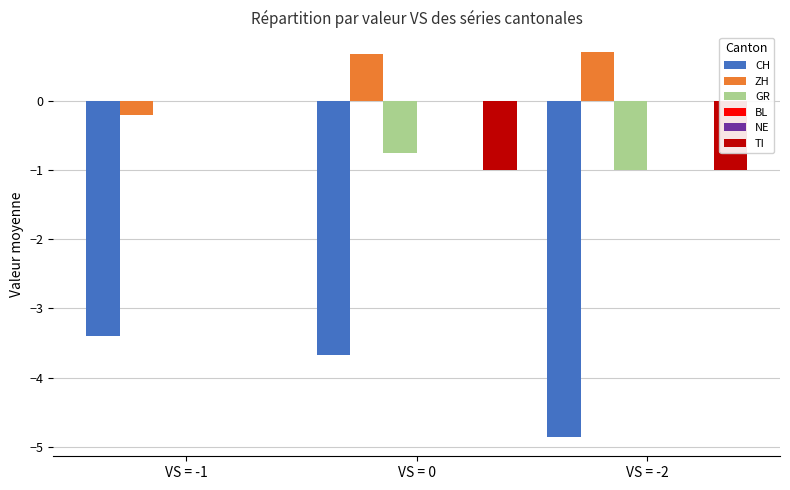

Reading left to right, transcribe all the data shown in this chart.

CH: VS = -1=-3.4	VS = 0=-3.7	VS = -2=-4.9
ZH: VS = -1=-0.2	VS = 0=0.7	VS = -2=0.7
GR: VS = -1=0.0	VS = 0=-0.8	VS = -2=-1.0
BL: VS = -1=0.0	VS = 0=0.0	VS = -2=0.0
NE: VS = -1=0.0	VS = 0=0.0	VS = -2=0.0
TI: VS = -1=0.0	VS = 0=-1.0	VS = -2=-1.0